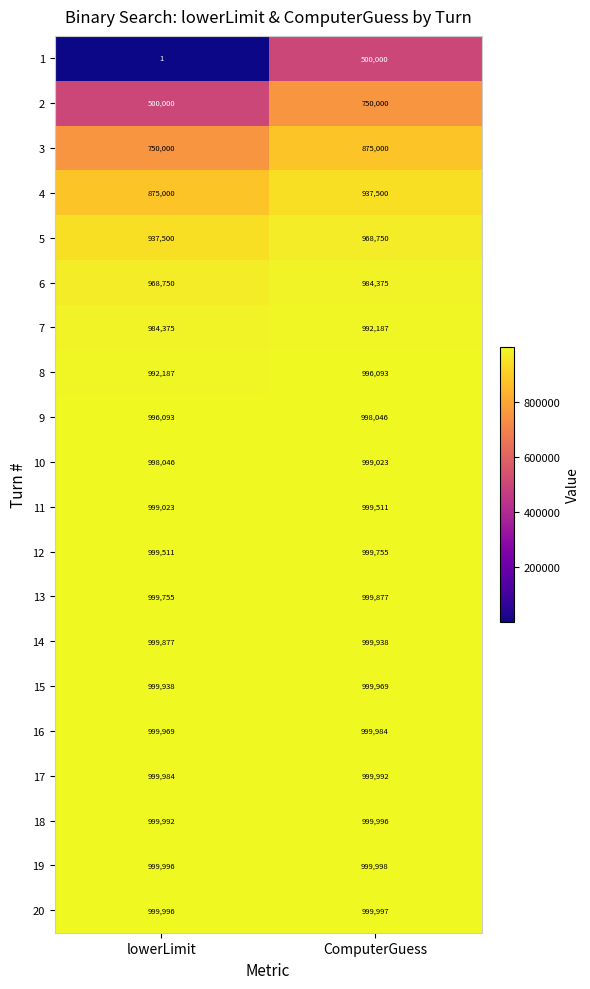

At which category is the sum across all series the highest?

ComputerGuess